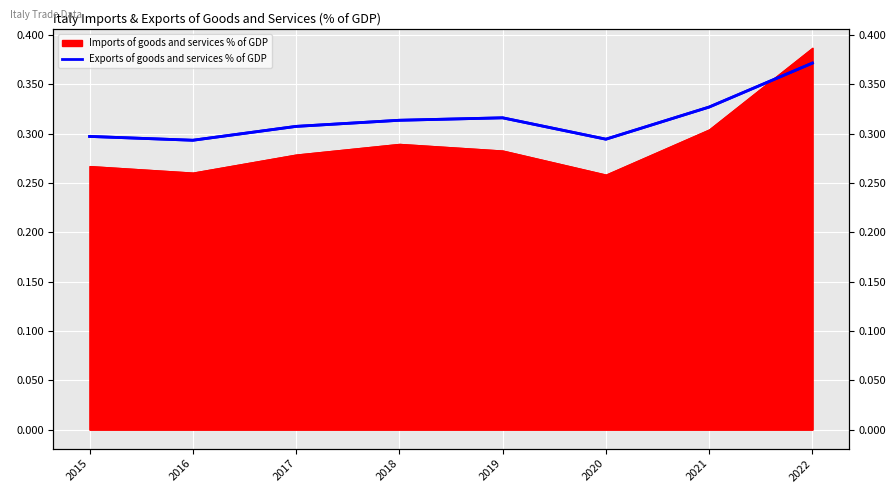

Which label corresponds to the largest value in the chart?

2022